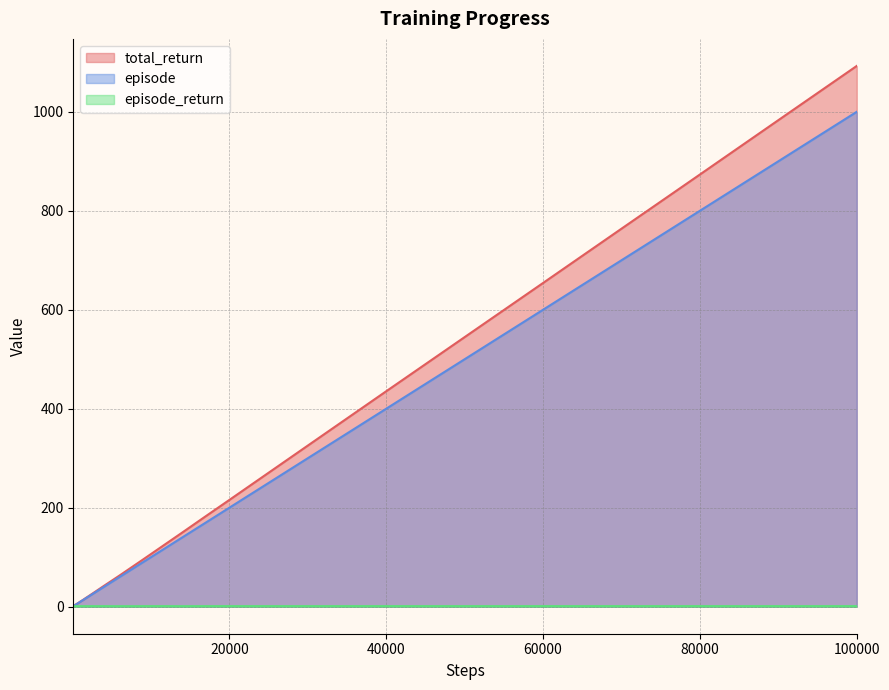

Which series has the widest spread of values?

total_return